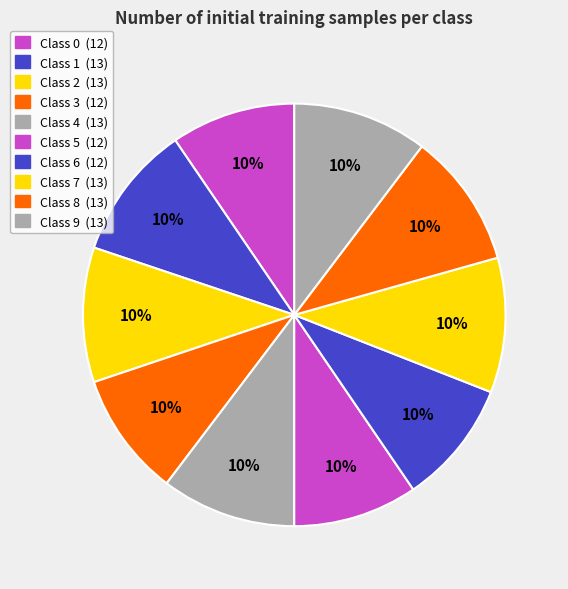

What is the largest slice in the pie chart?

1